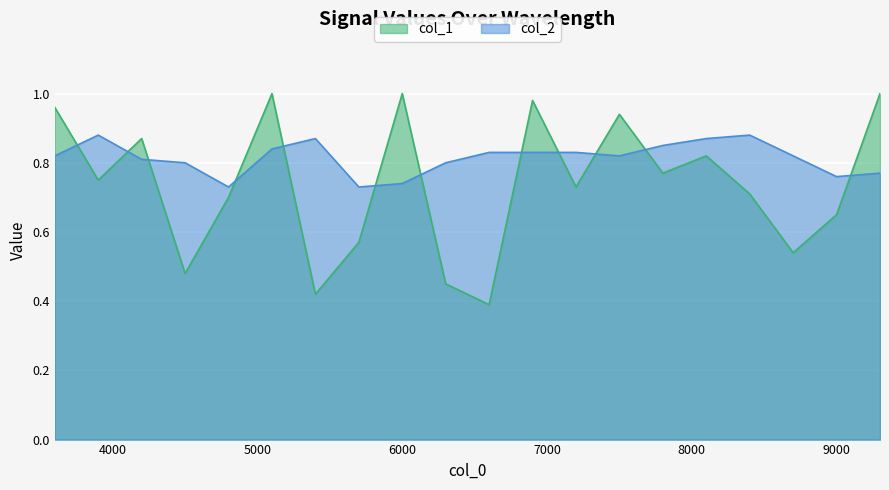

Is it true that col_1 equals 0.7 at 7200.1?

True